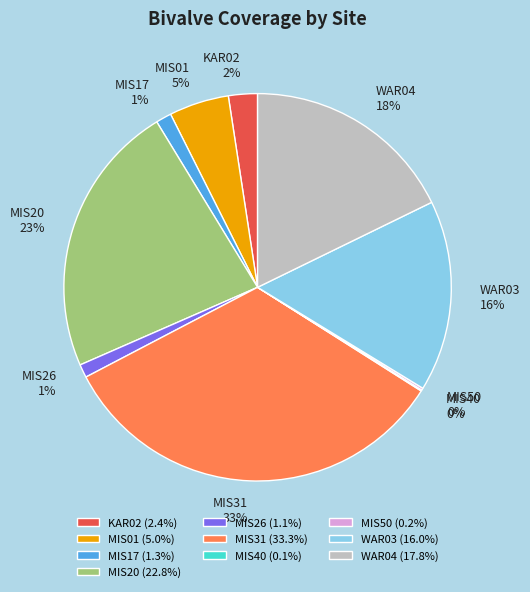

To the nearest percent, what percentage of the pie is MIS17 (1.3%)?

1%